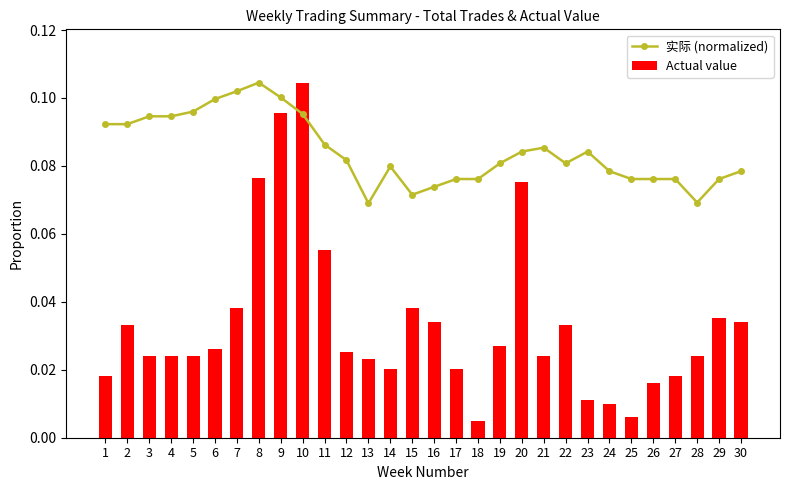

List the series in order of their peak value, highest first.

实际 (normalized), Actual value